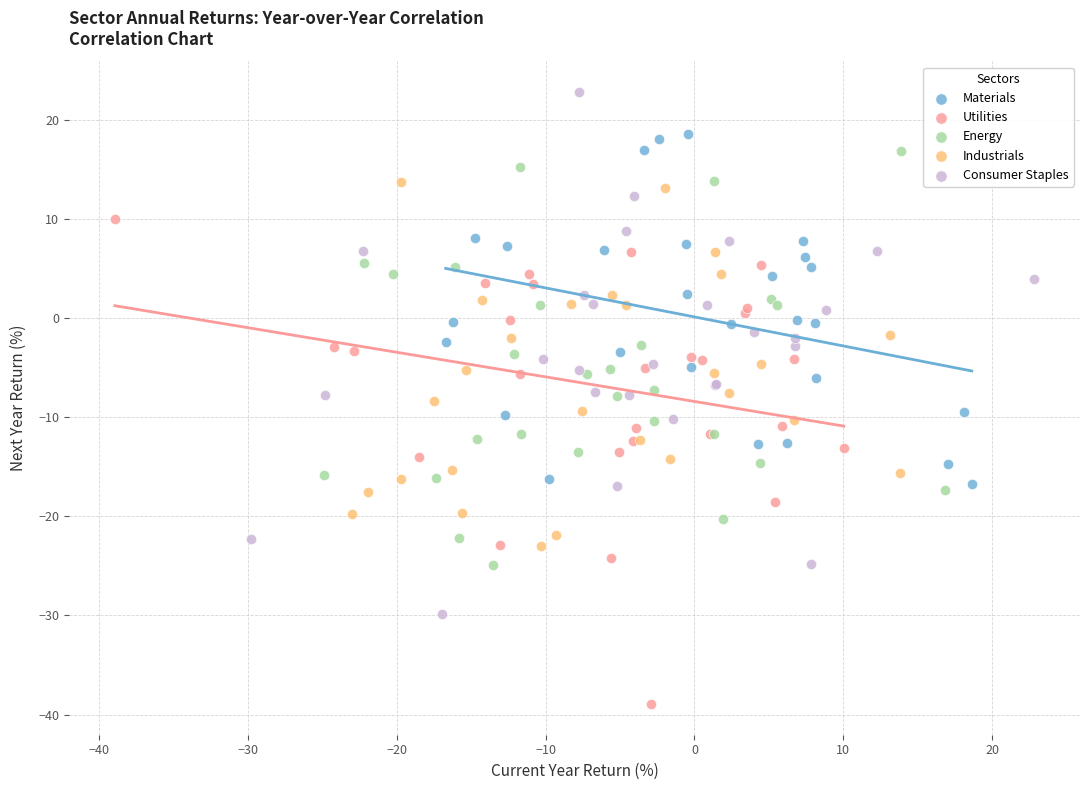

Which series reaches the maximum Y coordinate?

Consumer Staples